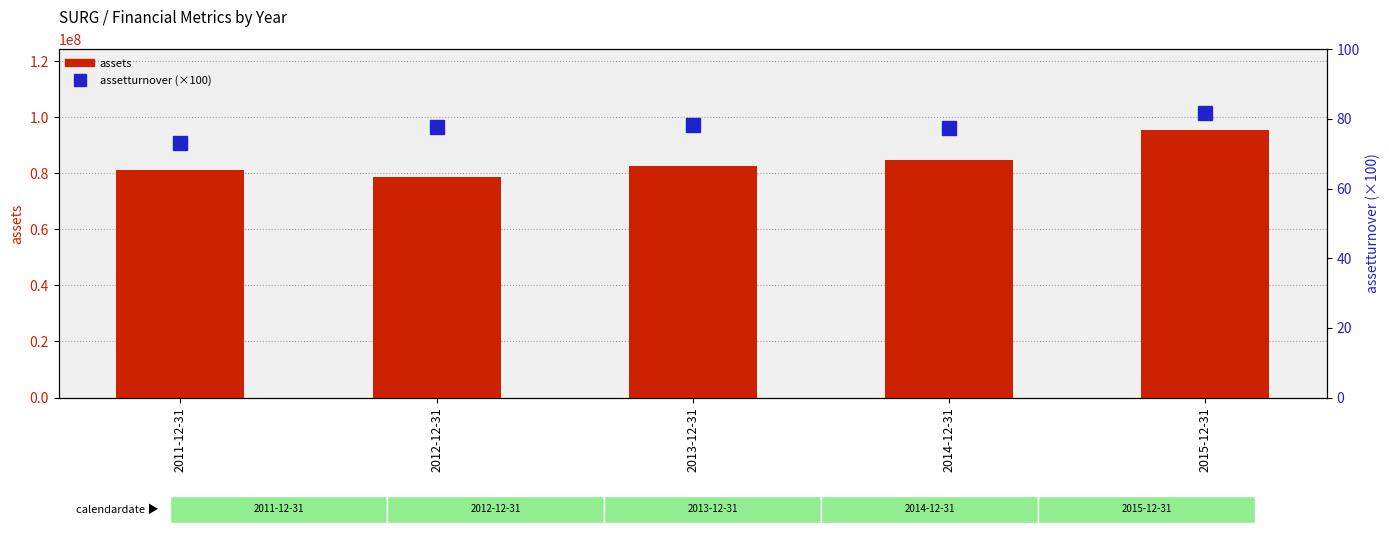

Rank the series by their maximum value, from lowest to highest.

assetturnover (×100), assets